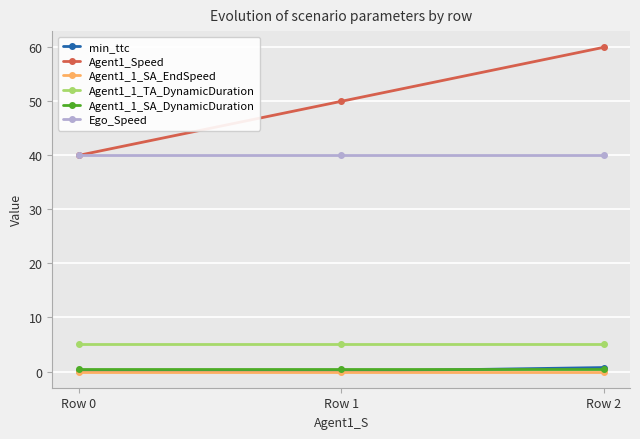

The value of Agent1_Speed at Row 0 is 55.5. True or false?

False